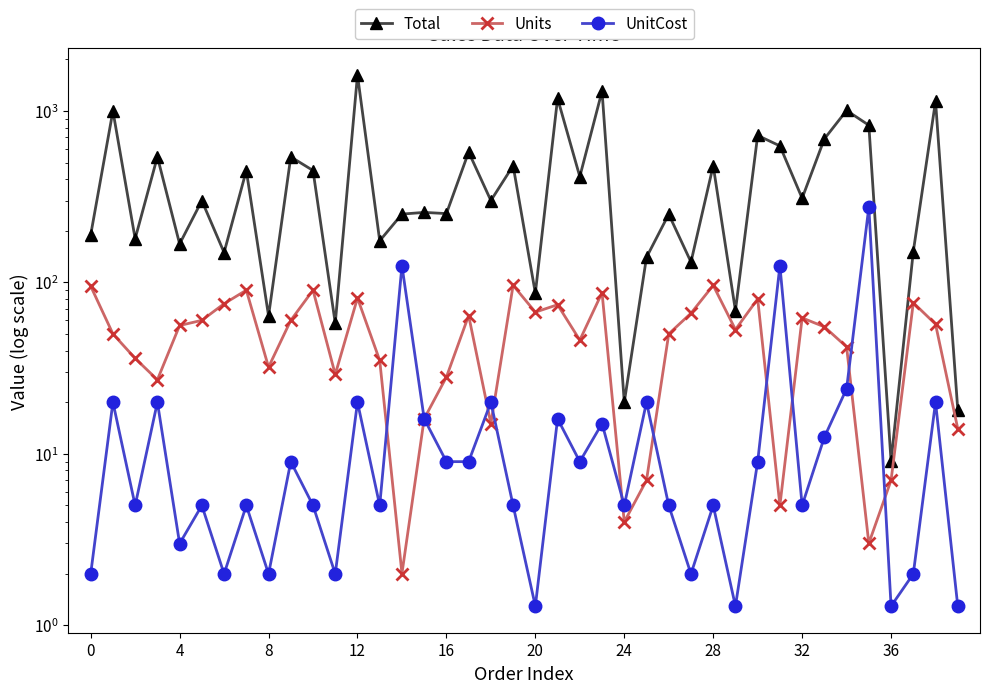

Which series has the largest range (max minus min)?

Total